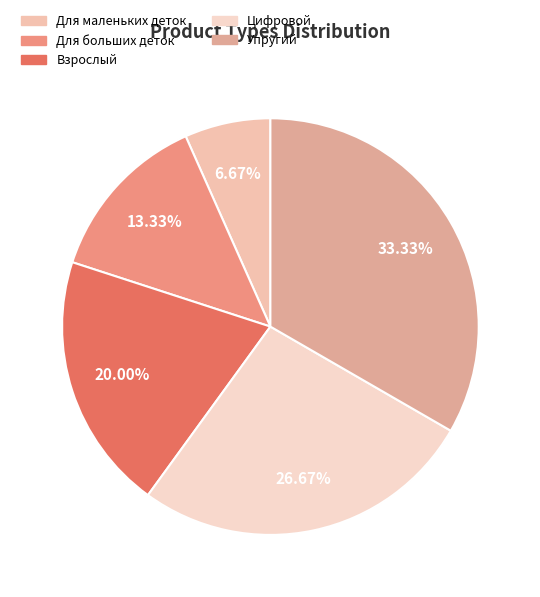

How many segments does this pie chart have?

5